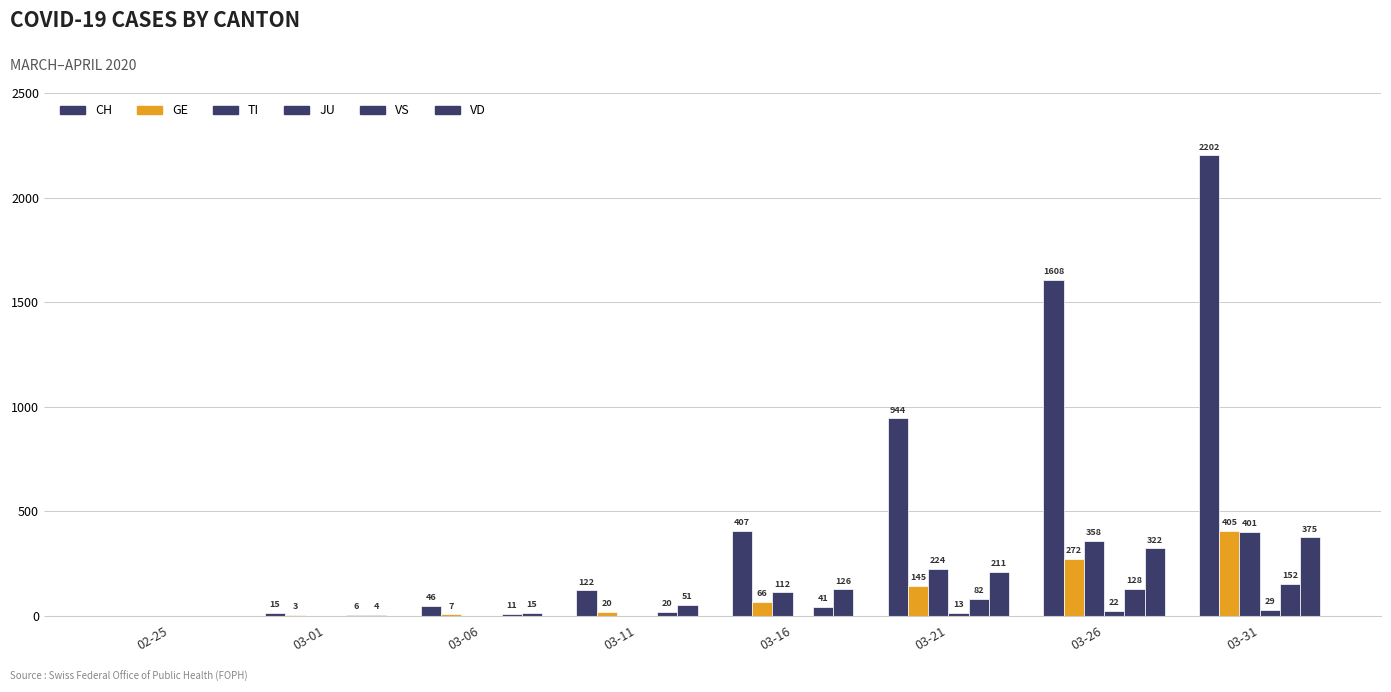

Rank the categories by VD value from lowest to highest.

02-25, 03-01, 03-06, 03-11, 03-16, 03-21, 03-26, 03-31